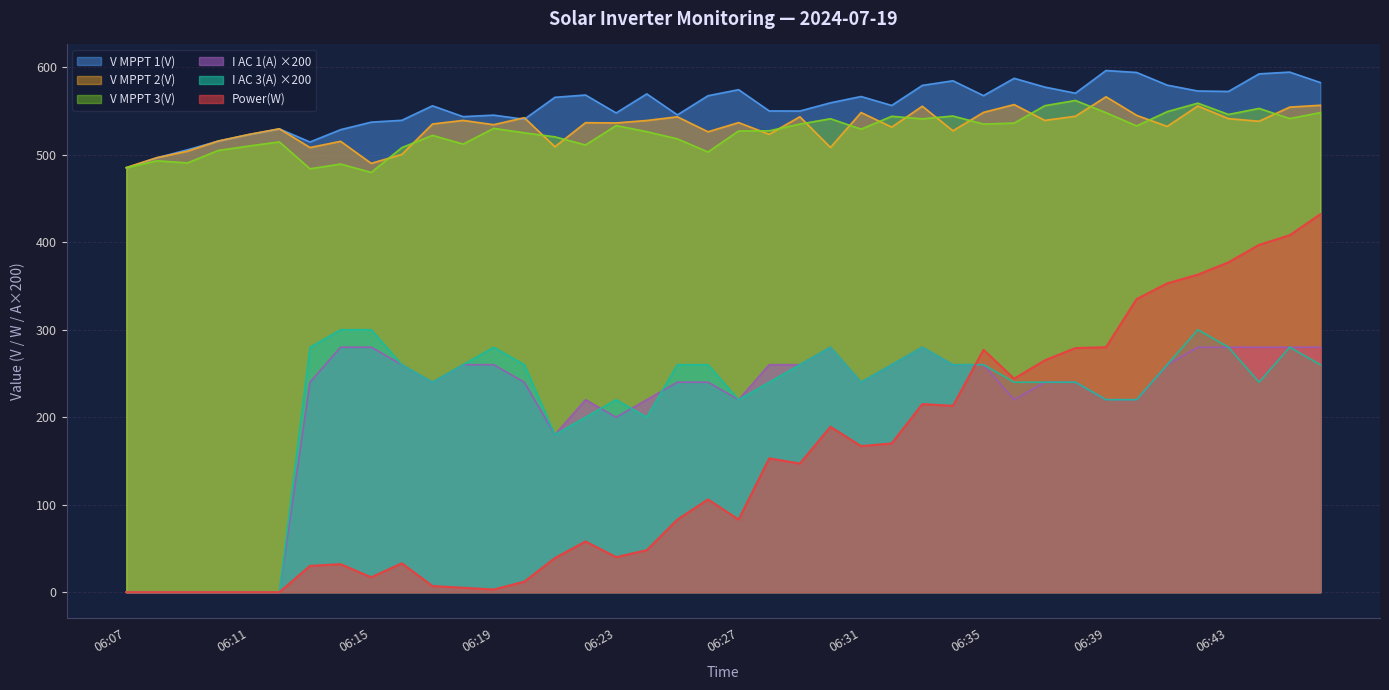

Is the value of I AC 3(A) at 06:41 greater than the value of I AC 1(A) at 06:43?

No